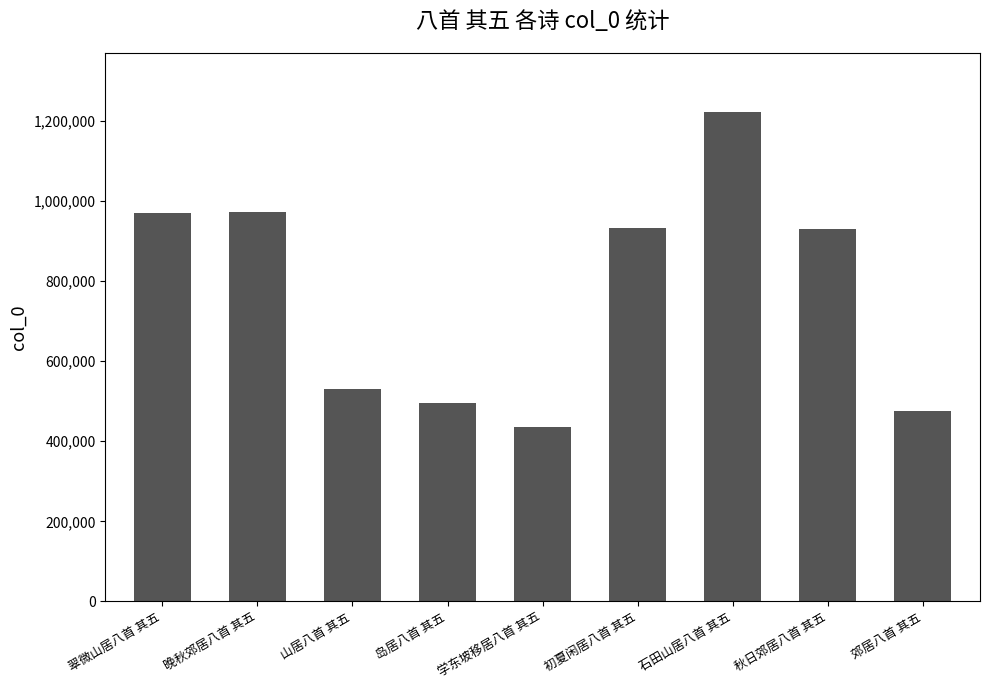

What is the ratio of the value at 初夏闲居八首 其五 to the value at 石田山居八首 其五?

0.8